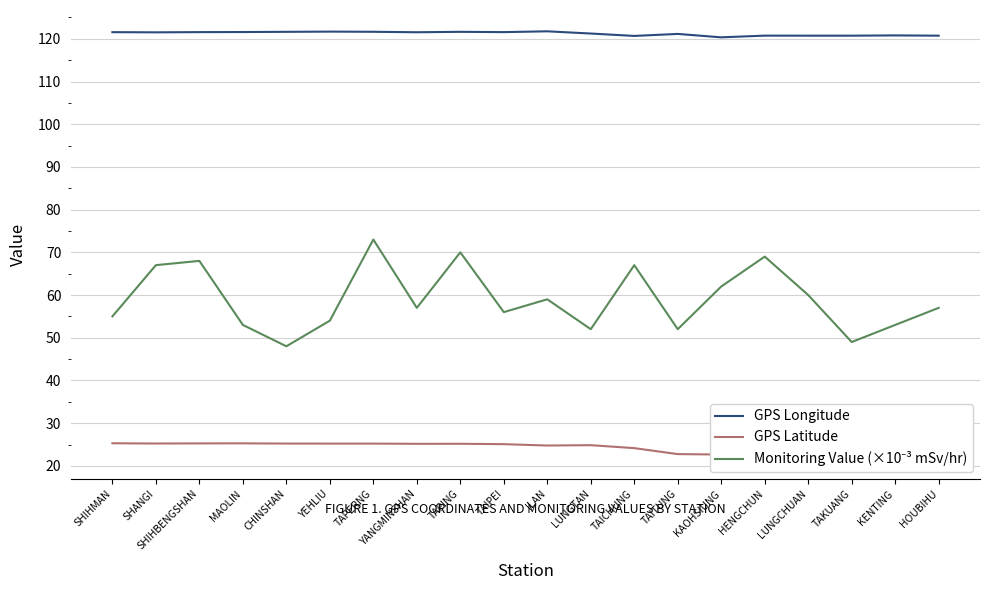

Rank the series by their average value, from lowest to highest.

GPS Latitude, Monitoring Value (×10⁻³ mSv/hr), GPS Longitude